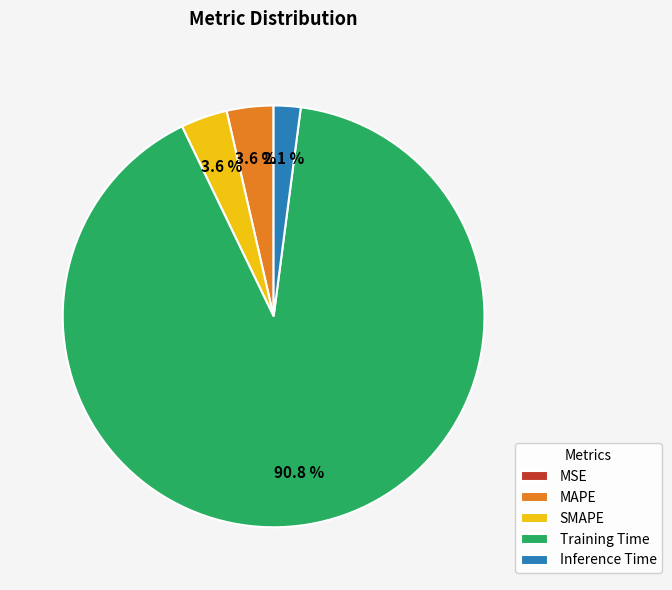

What is the majority slice?

Training Time